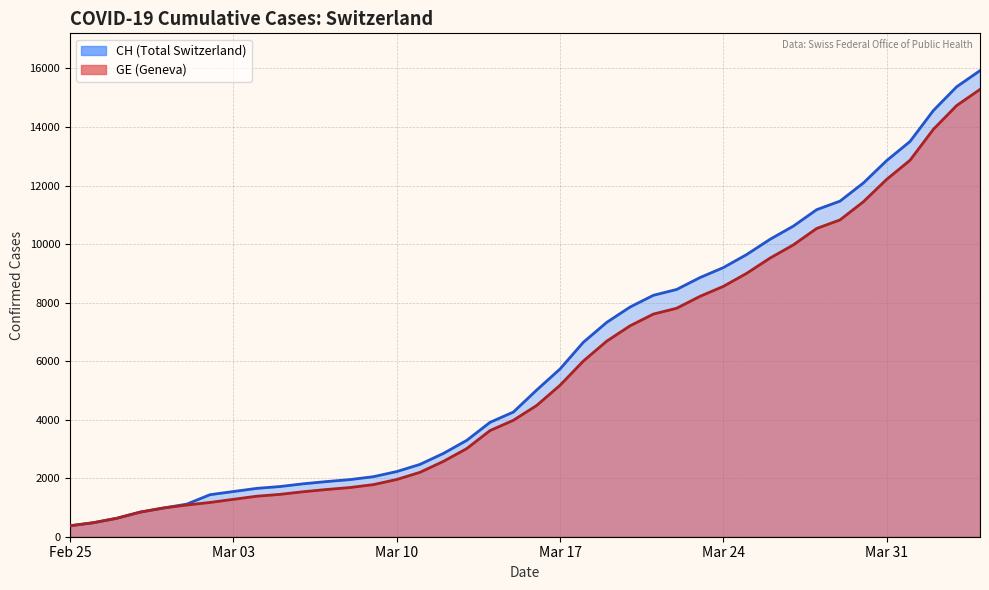

Reading left to right, list all the values displayed in this chart.

CH: 375	479	630	840	981	1113	1436	1544	1652	1715	1809	1885	1952	2051	2226	2472	2845	3291	3908	4259	5012	5731	6644	7323	7847	8249	8449	8855	9196	9642	10162	10613	11175	11467	12086	12852	13505	14561	15375	15926
GE: 375	479	630	840	981	1083	1171	1278	1384	1447	1538	1614	1681	1780	1955	2201	2574	3010	3627	3978	4485	5174	6002	6681	7205	7607	7807	8213	8554	9000	9520	9971	10533	10825	11444	12210	12863	13919	14733	15284